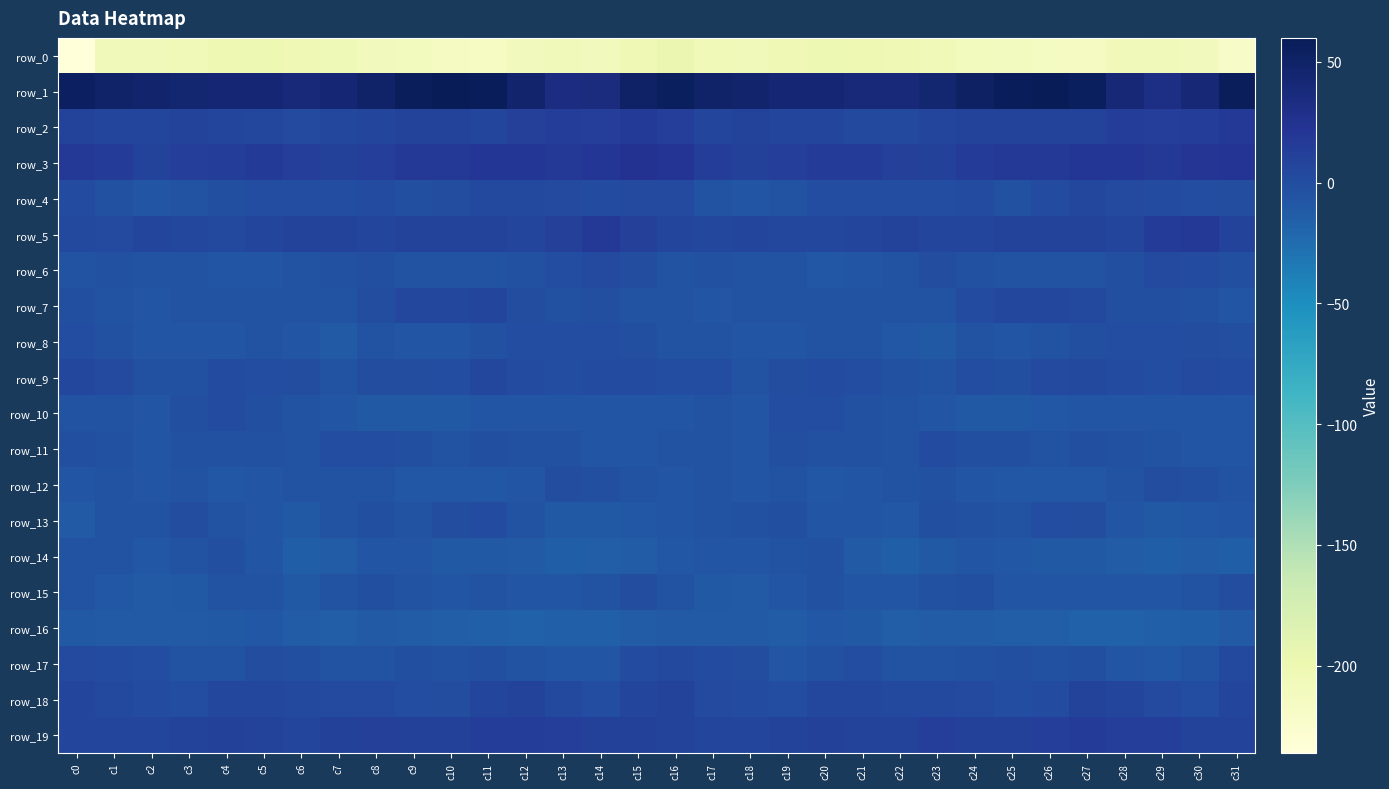

Which series has the widest spread of values?

row_0